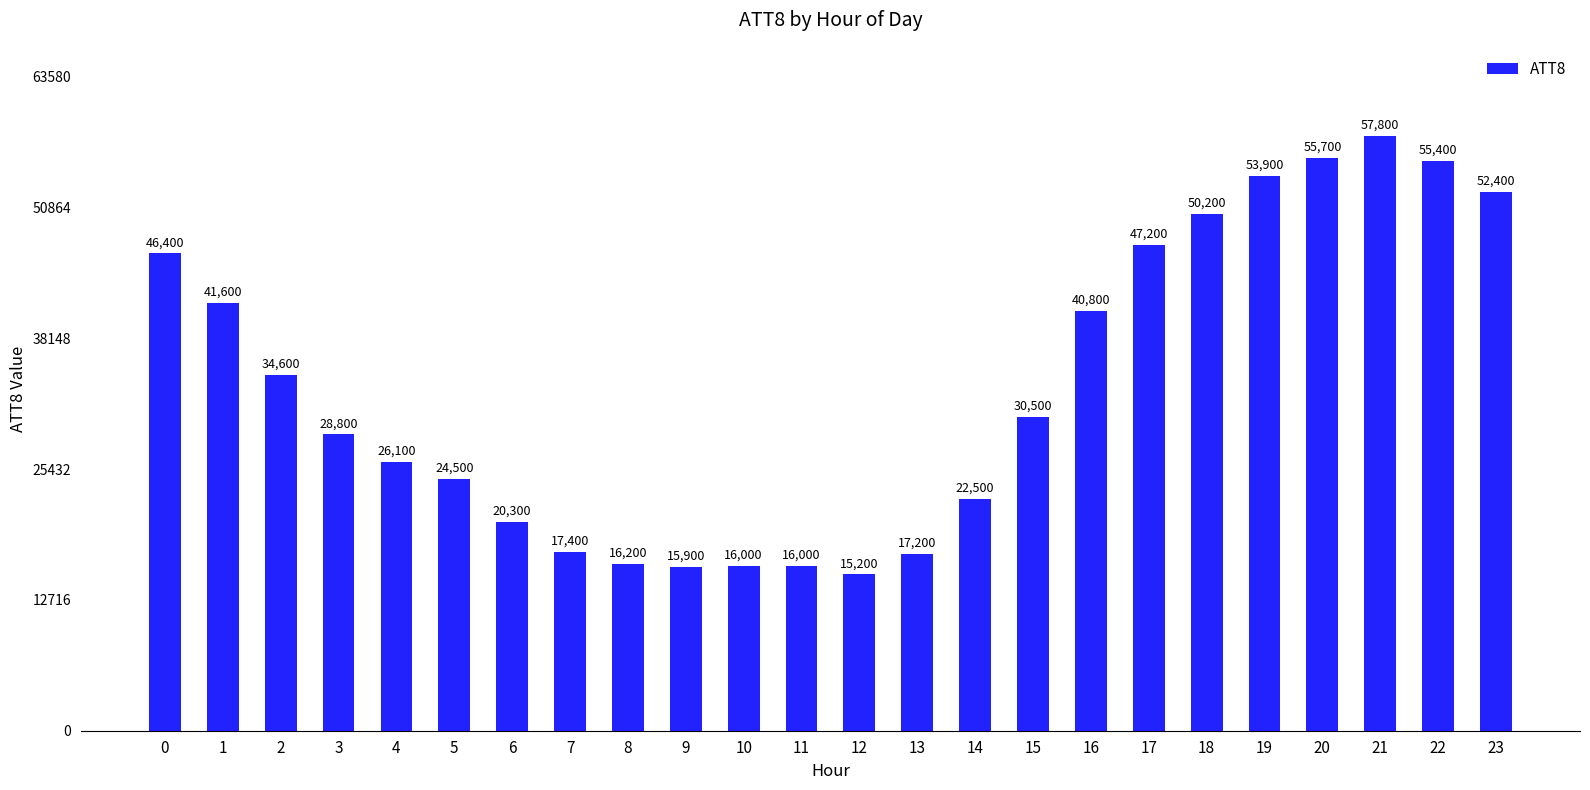

What is the change in value from 5 to 19?

+29400